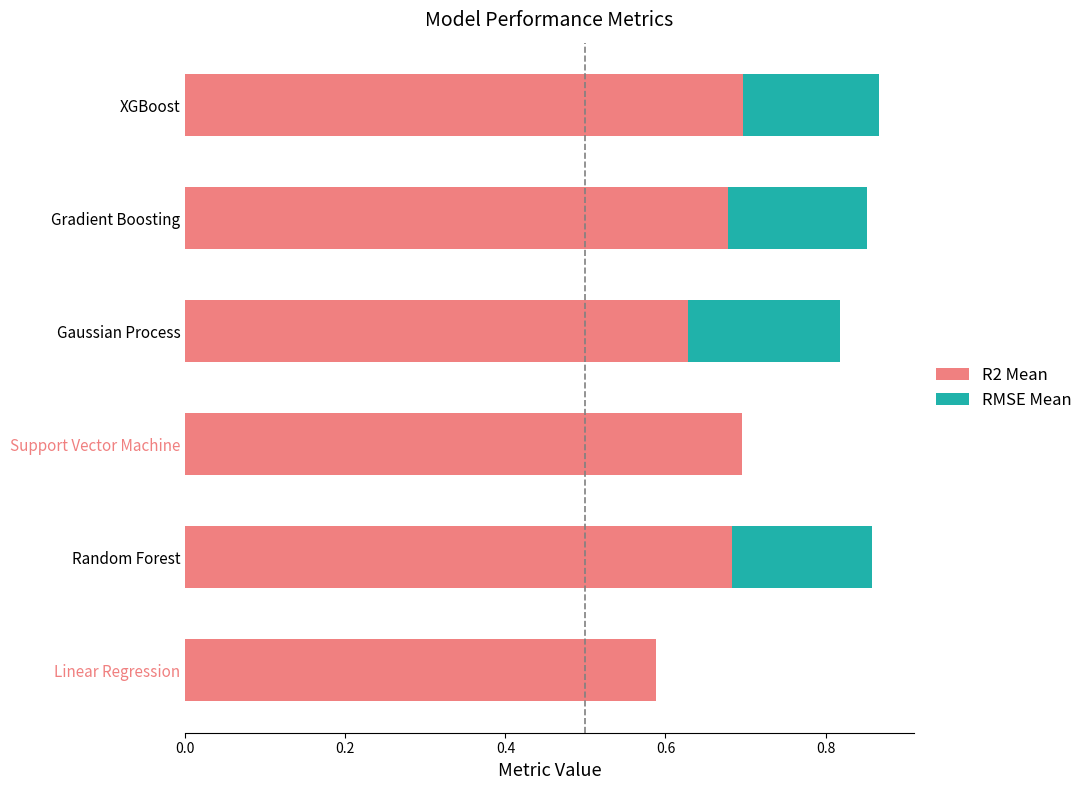

The chart shows a value of 1.2 at XGBoost. True or false?

False